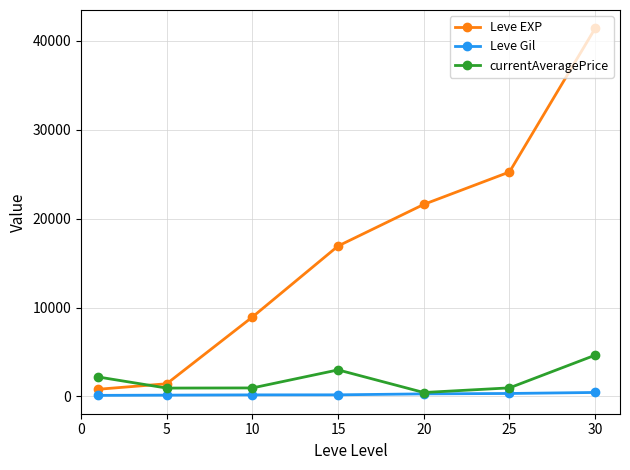

After their last crossing, which series has the higher values: Leve EXP or currentAveragePrice?

Leve EXP